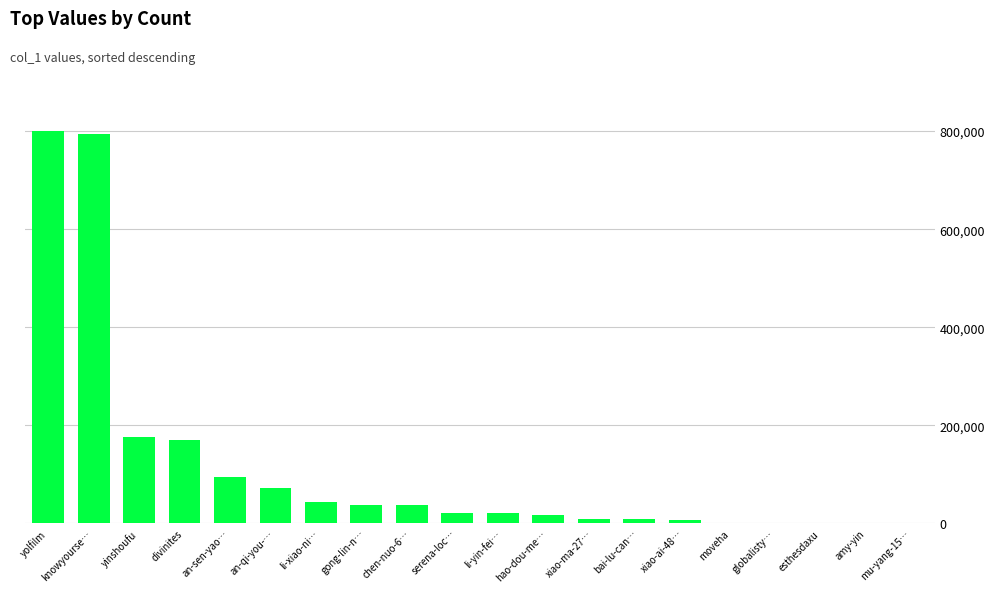

Is it true that the value at chen-nuo-6… is 37213?

True